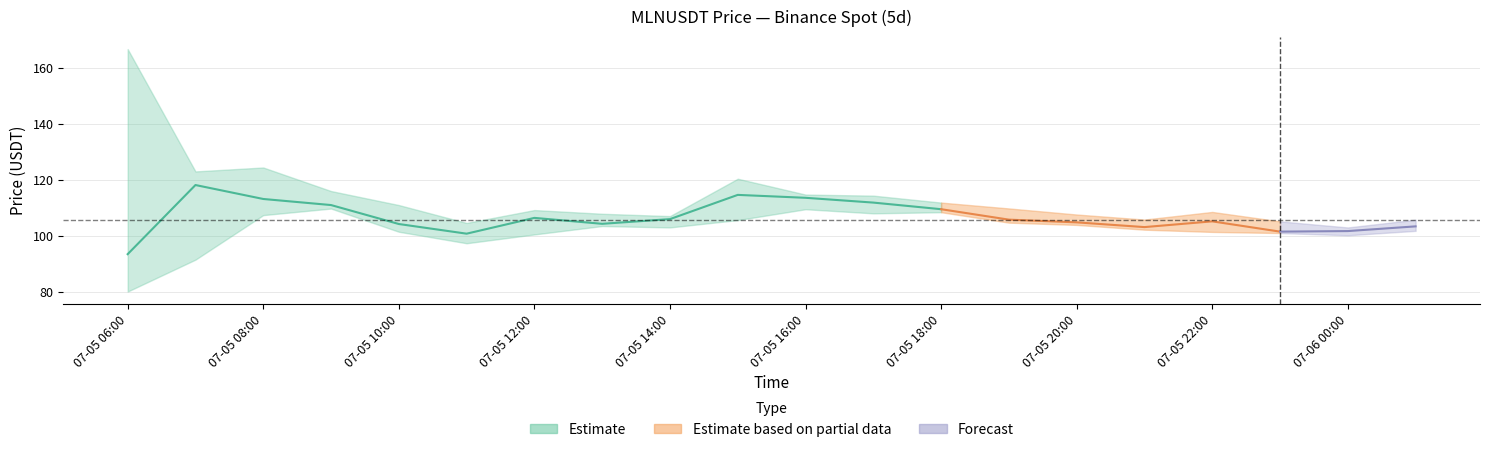

What is the value of the Low point at the 1st from the left?

80.1